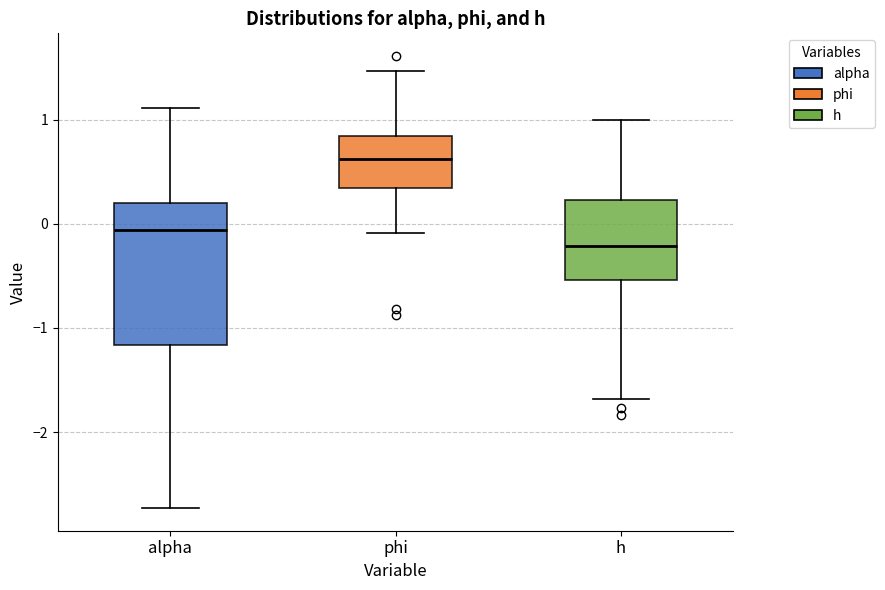

Reading left to right, read every box against the y-axis: the position of its median line, the range the box covers, and the ends of its whiskers. The values are not printed on the chart, so give them approximately, as read against the axis.

alpha: median -0.1, box -1.2 to 0.2, whiskers -2.7 to 1.1
phi: median 0.6, box 0.3 to 0.8, whiskers -0.1 to 1.5
h: median -0.2, box -0.5 to 0.2, whiskers -1.7 to 1.0